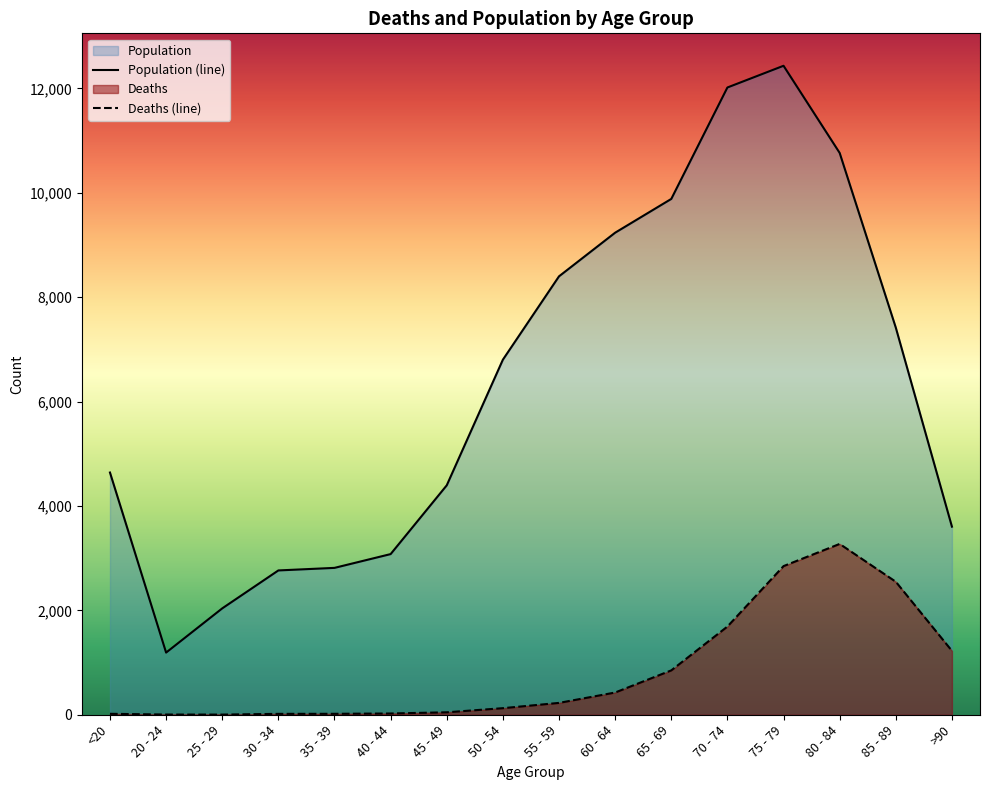

At which category is the sum across all series the highest?

75 - 79